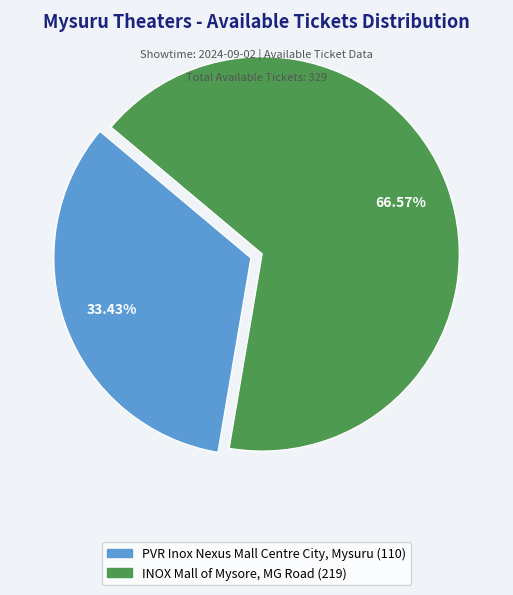

Combined, do INOX Mall of Mysore, MG Road and PVR Inox Nexus Mall Centre City, Mysuru account for over 50%?

Yes